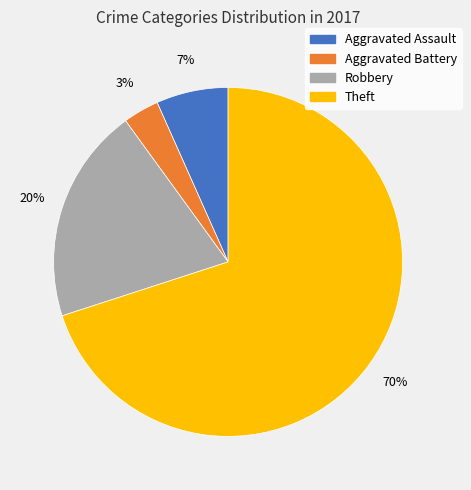

Combined, do Theft and Aggravated Battery account for over 50%?

Yes